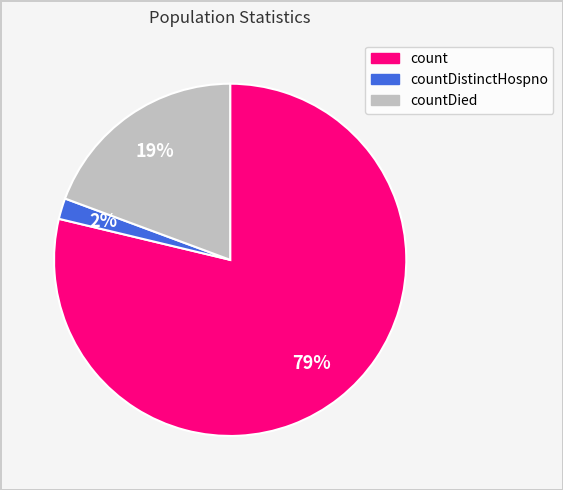

Combined, do countDistinctHospno and count account for over 50%?

Yes